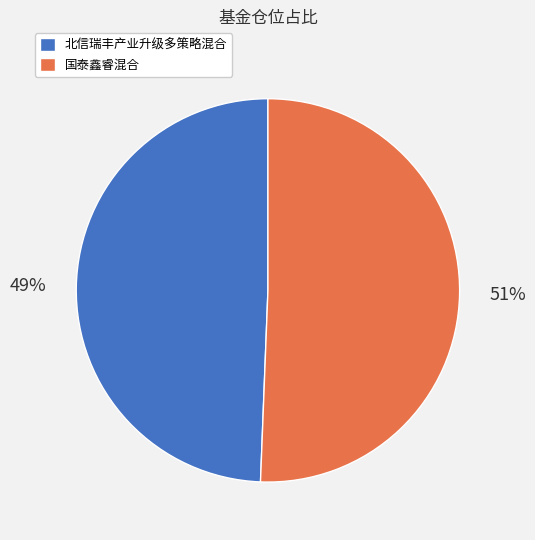

What is the smallest slice in the pie chart?

北信瑞丰产业升级多策略混合